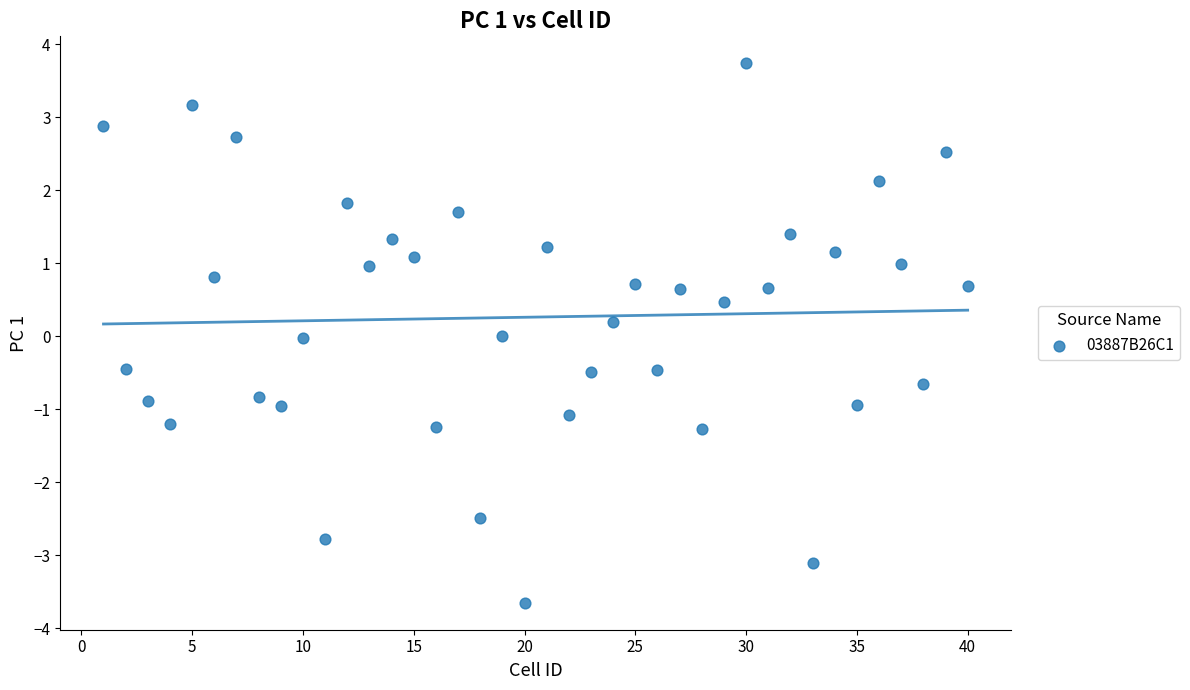

What is the range of X values (max minus min)?

39.0